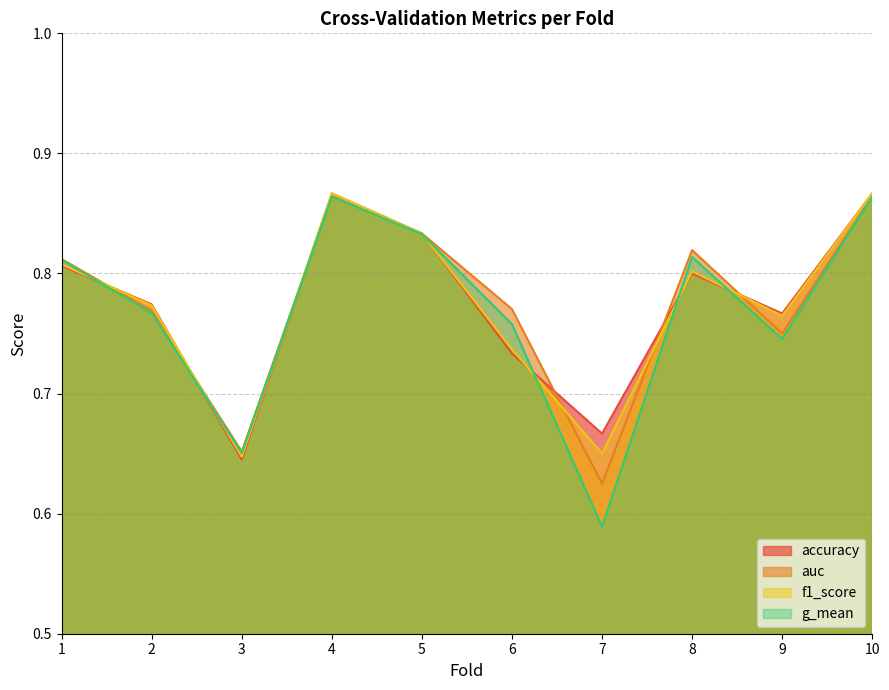

List the labels in order of auc value, smallest first.

7, 3, 9, 2, 6, 1, 8, 5, 4, 10